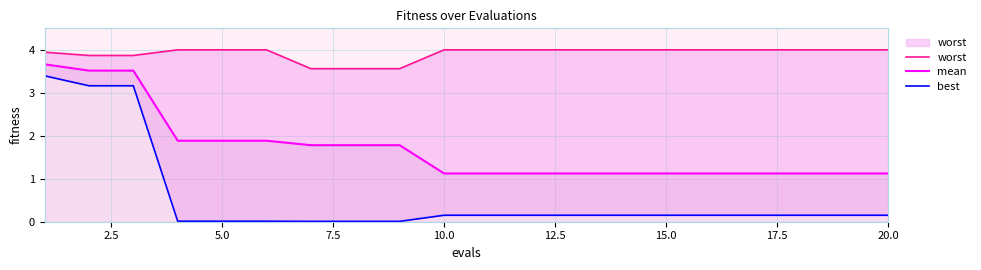

The mean series shows 1.9 at 5.0. True or false?

True